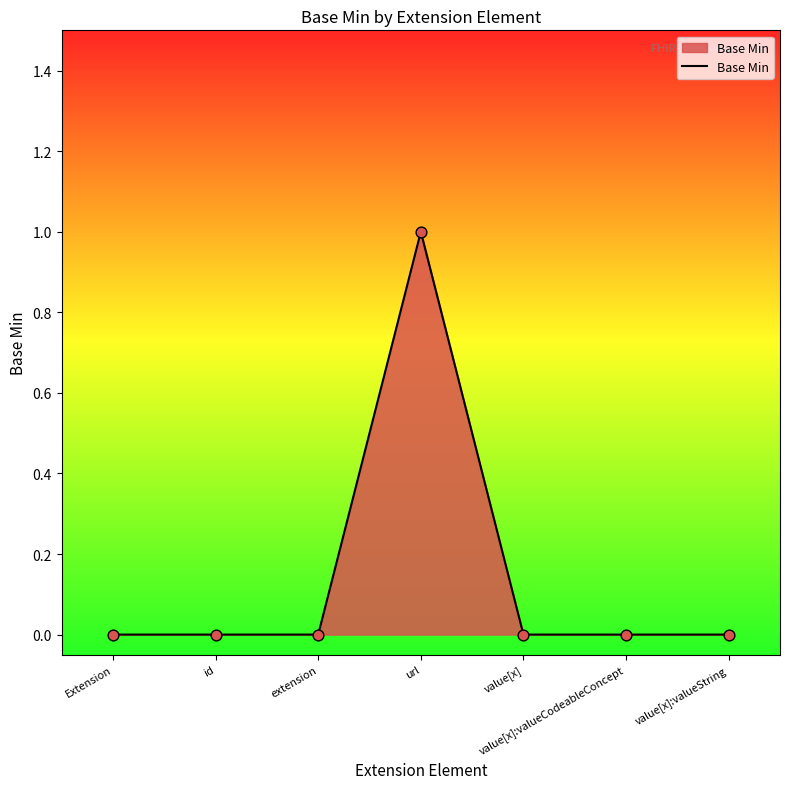

Which has a higher value, value[x] or url?

url